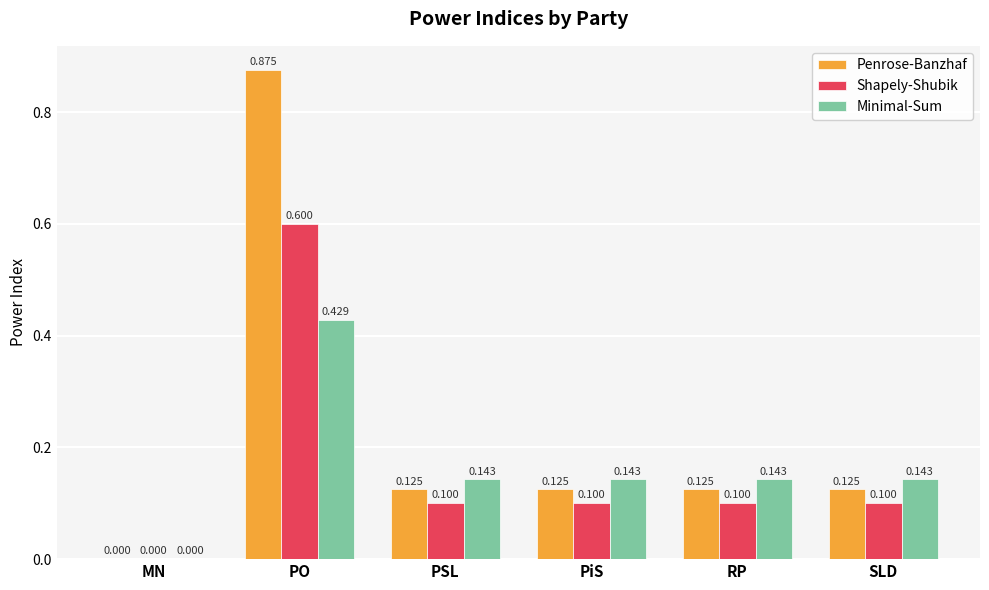

At which category is the sum across all series the highest?

PO